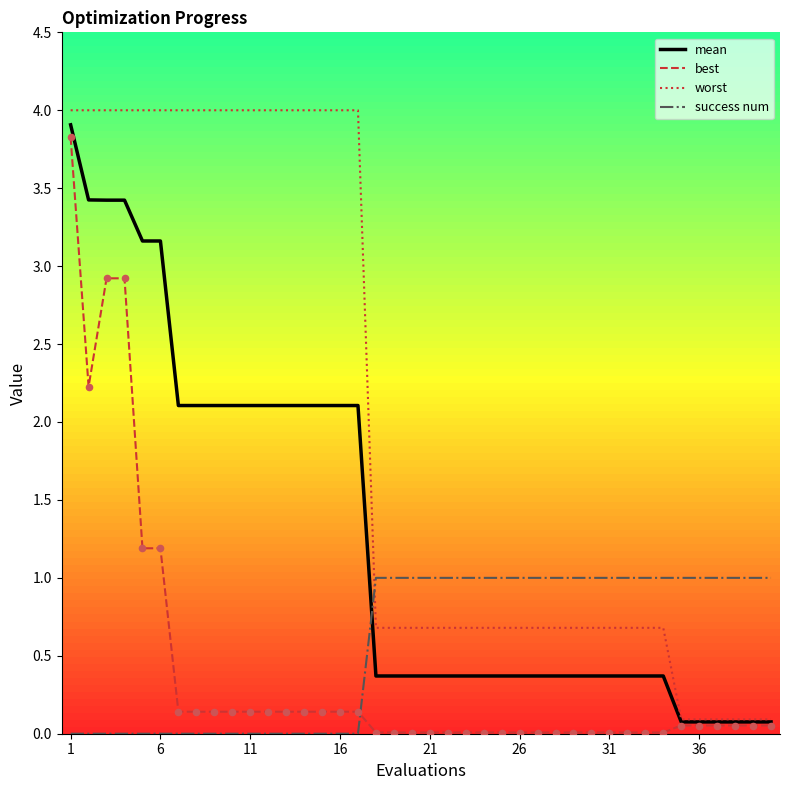

Which series has the largest total across all categories?

worst